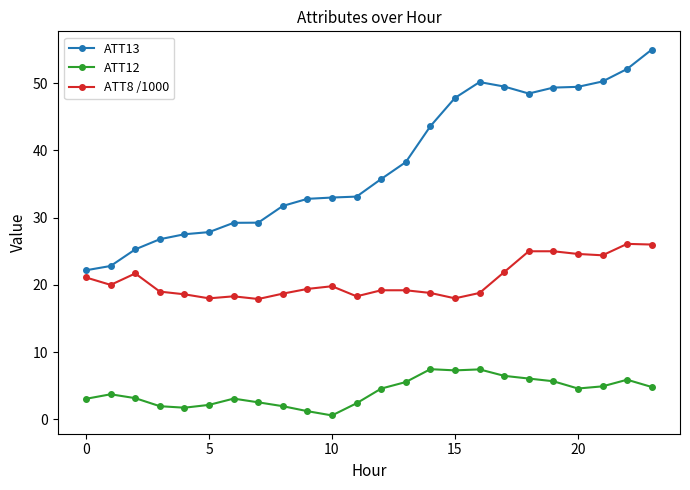

What is the difference between the second highest and second lowest values in the ATT13 series?

29.3